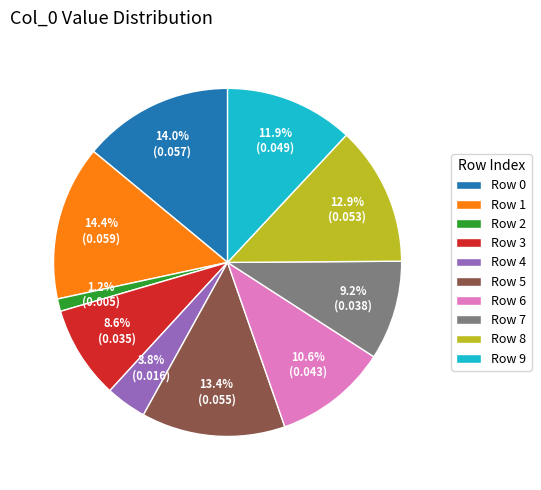

Is there any slice that represents more than half of the pie?

No